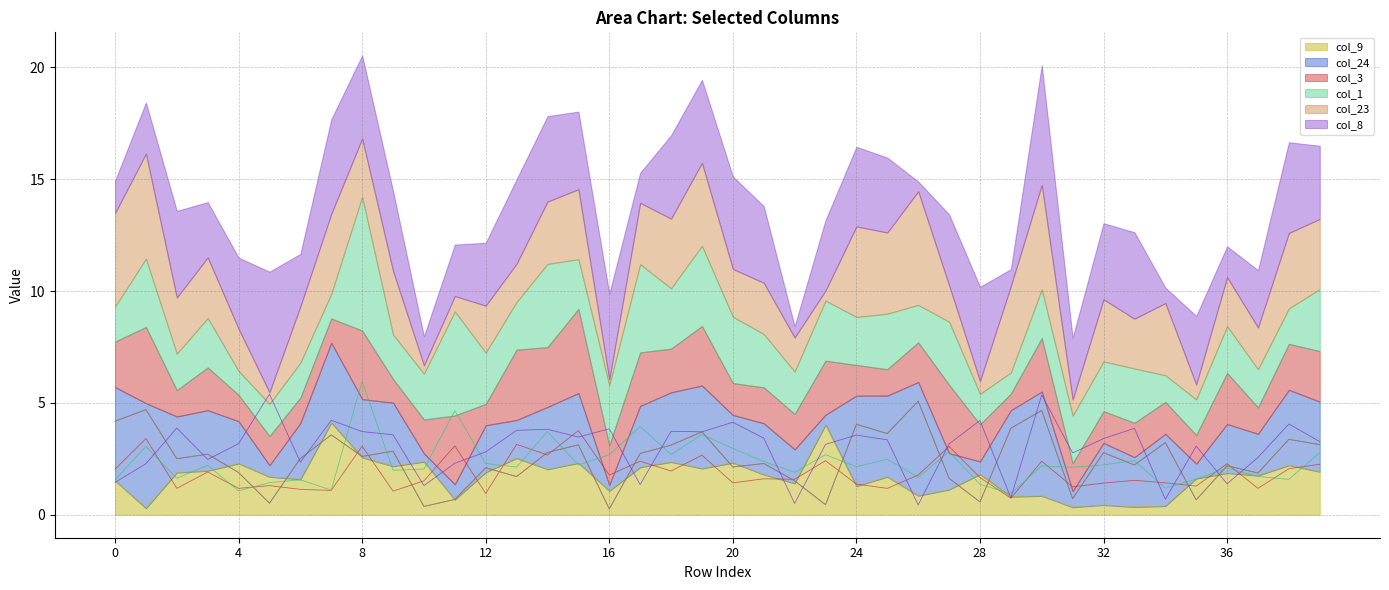

What is the difference between the highest and lowest values at 25?

2.4